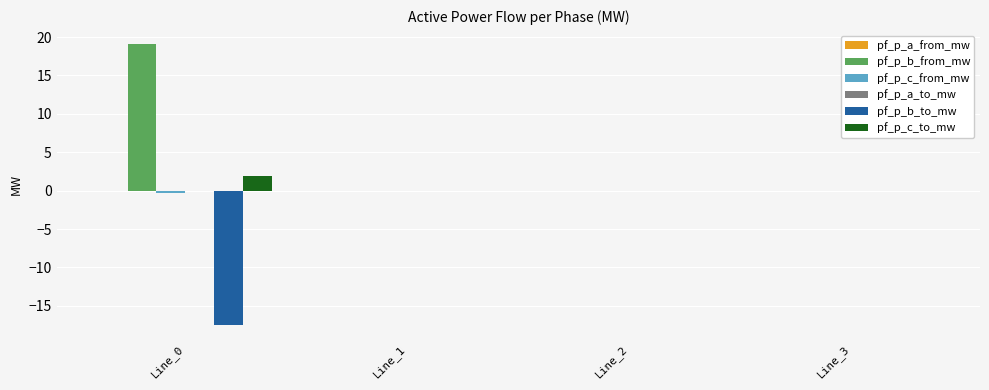

Which series has the largest total across all categories?

pf_p_b_from_mw